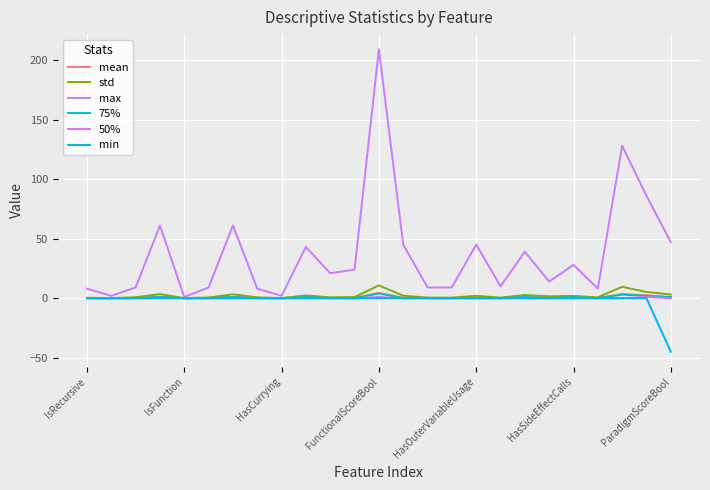

How many lines are shown in the chart?

6